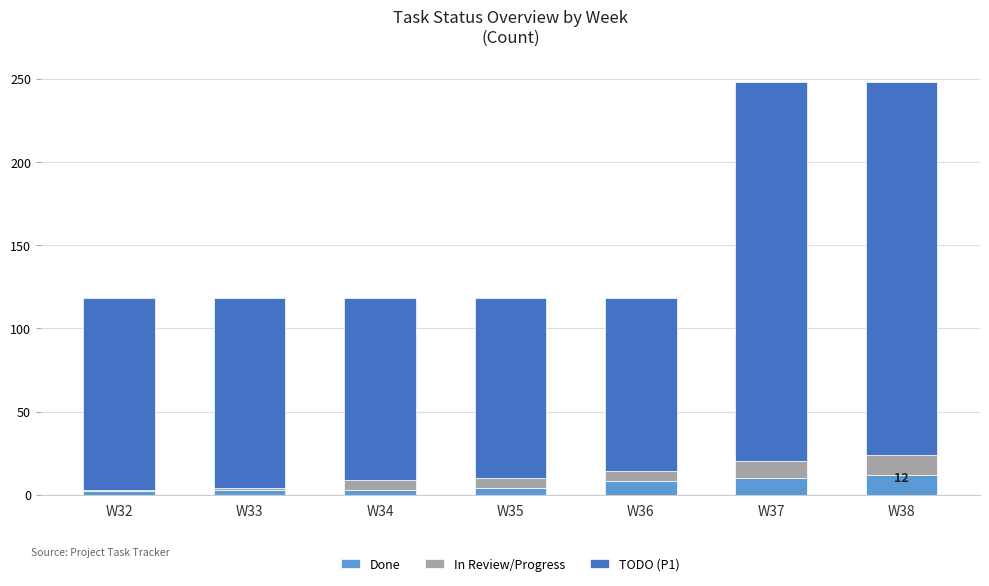

What is the total value across all series at W38?

248